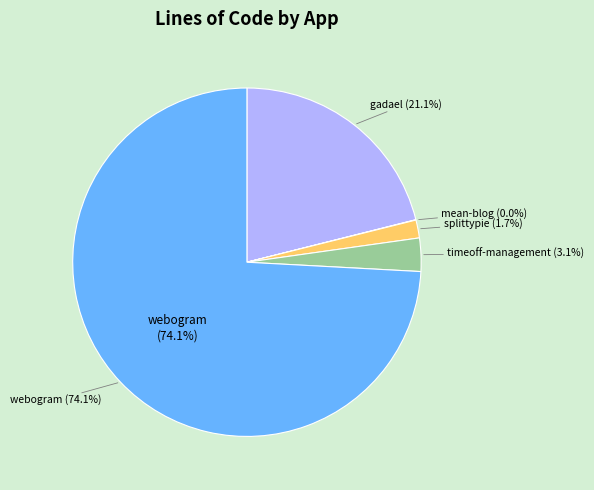

Is it true that webogram is 74% of the pie?

True